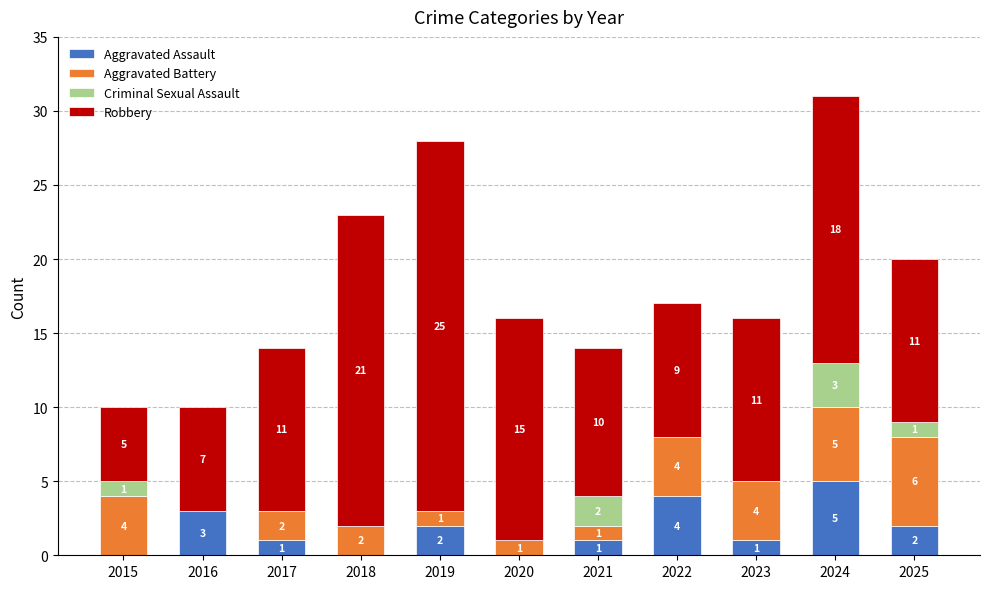

How many distinct data groups are displayed?

4